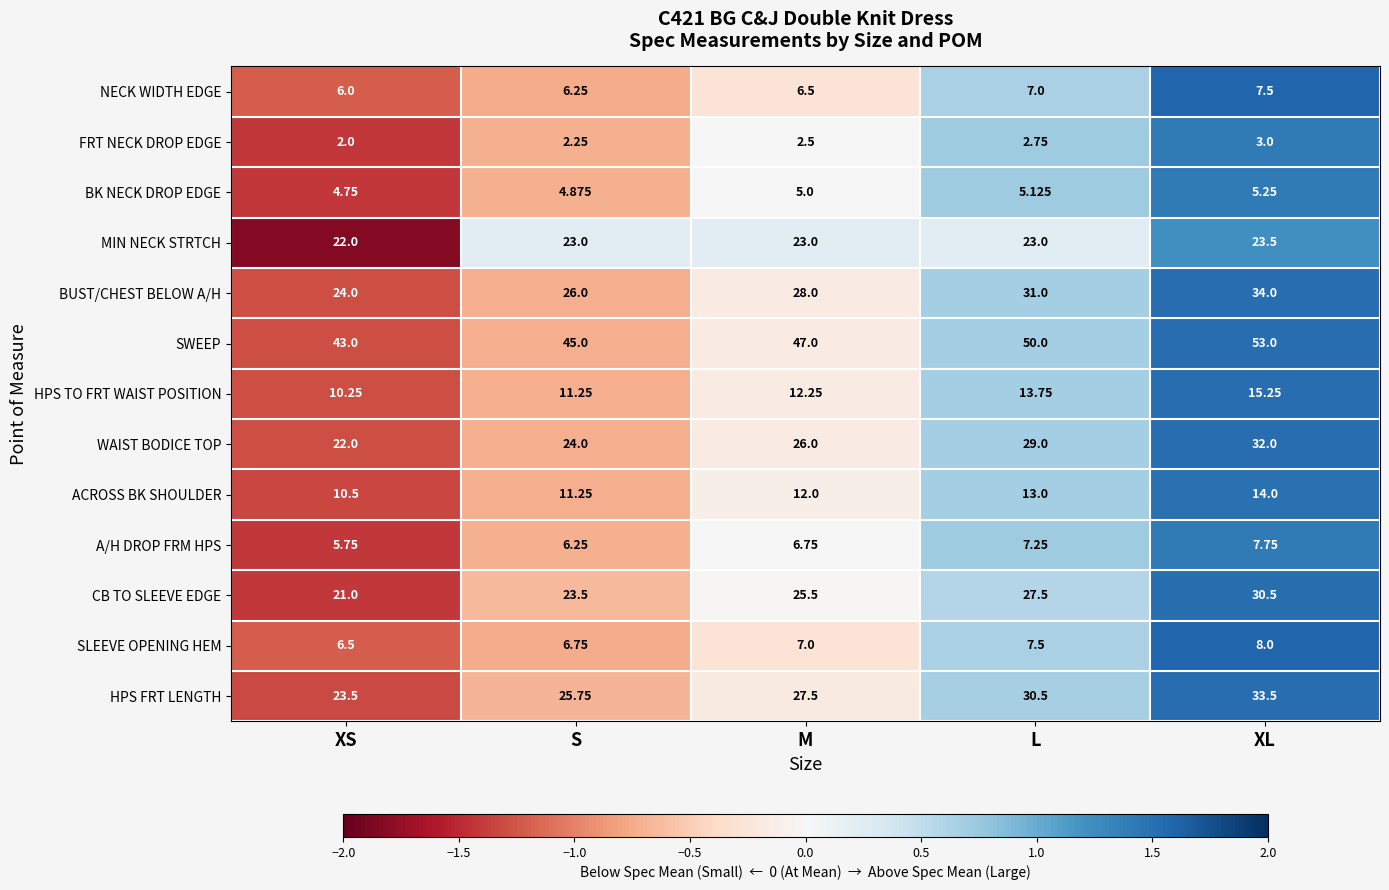

At which label is WAIST BODICE TOP closest to 27?

M